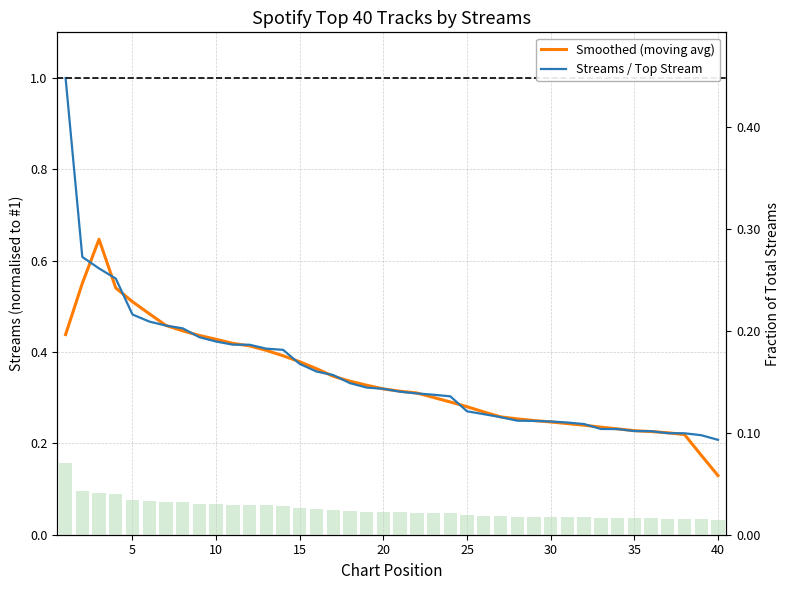

Which series has the widest spread of values?

Streams / Top Stream